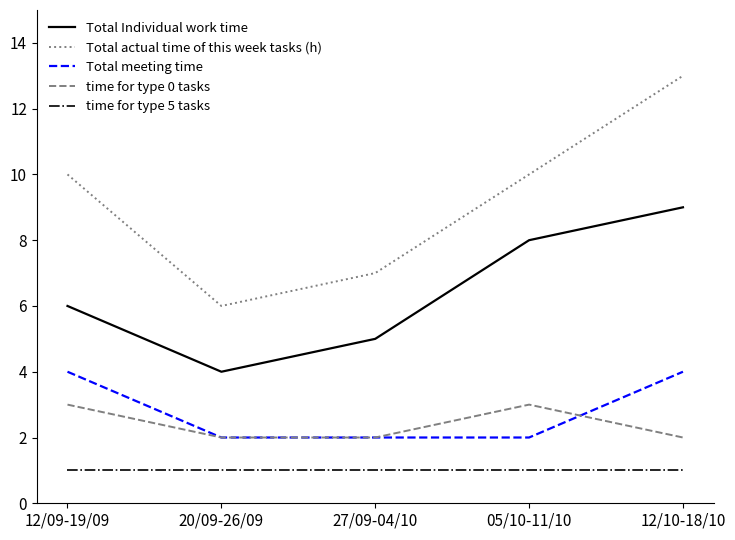

The value of Total Individual work time at 12/10-18/10 is 2. True or false?

False